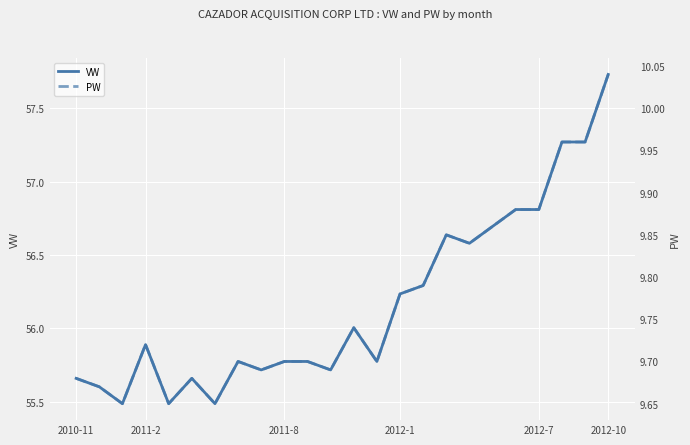

What is the lowest value of the VW series?

55.5